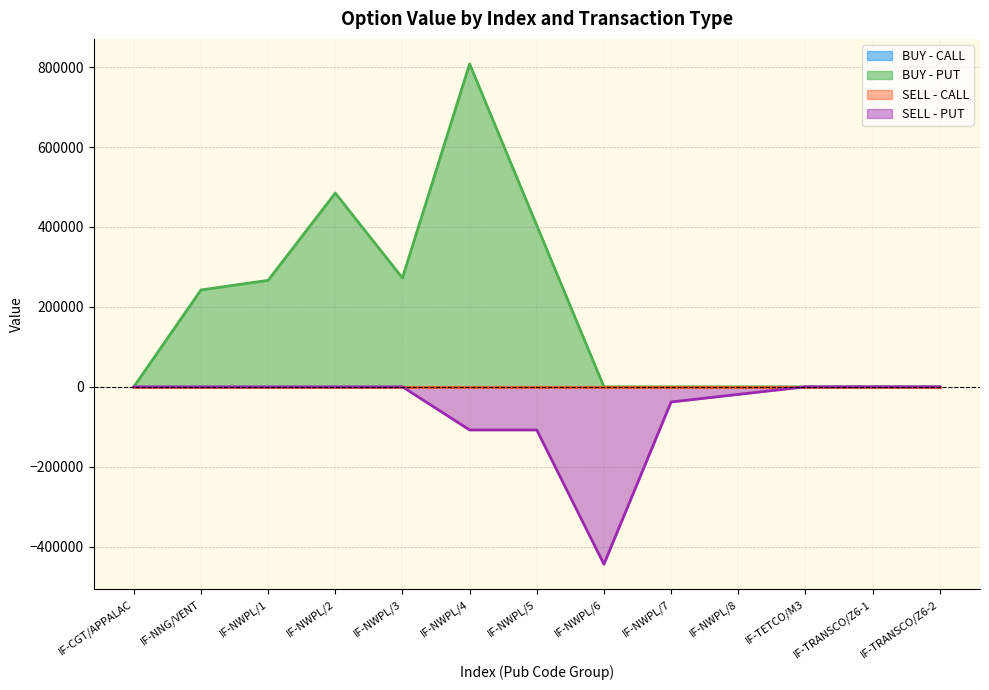

True or false: BUY - PUT has a value of 484800.0 at IF-NWPL/2.

True